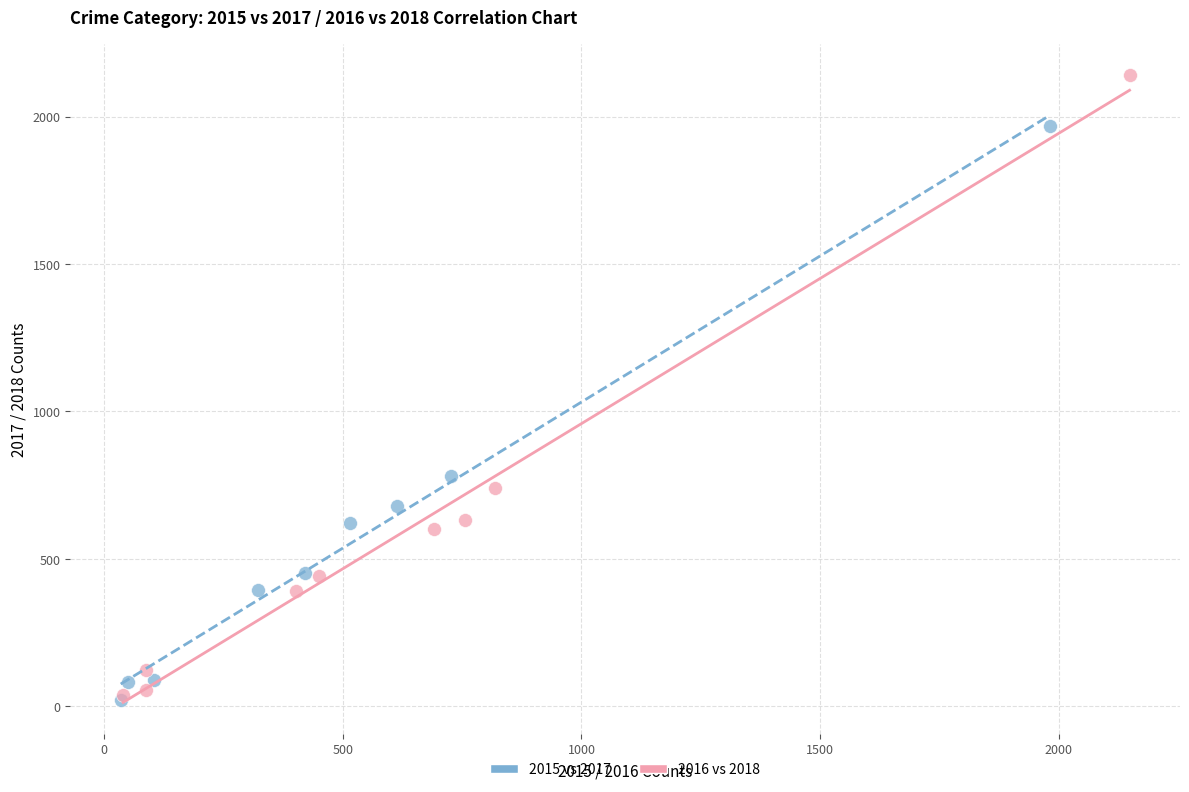

Which series has the widest spread of Y values?

2016 vs 2018